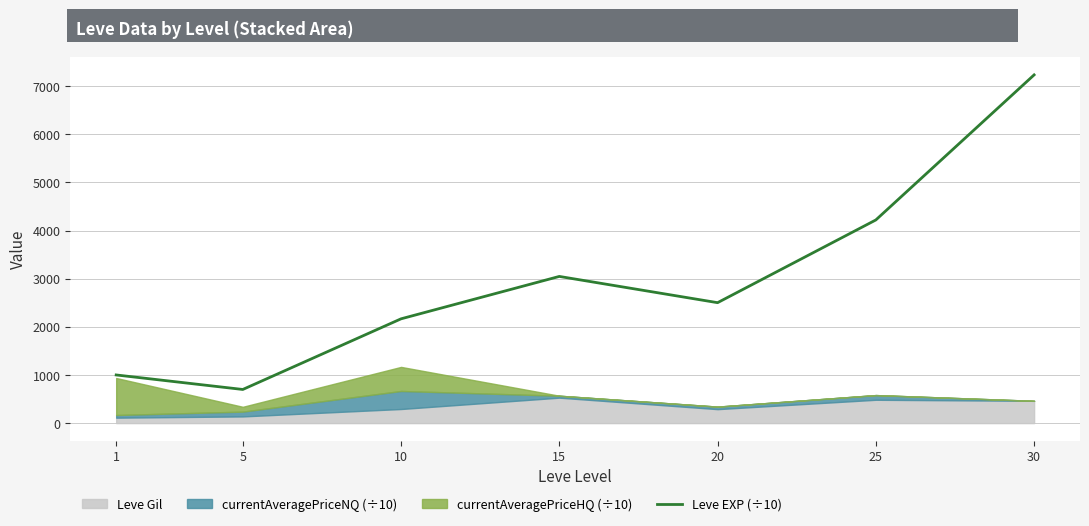

What is the ratio of the value at 15 to the value at 1?

3.0